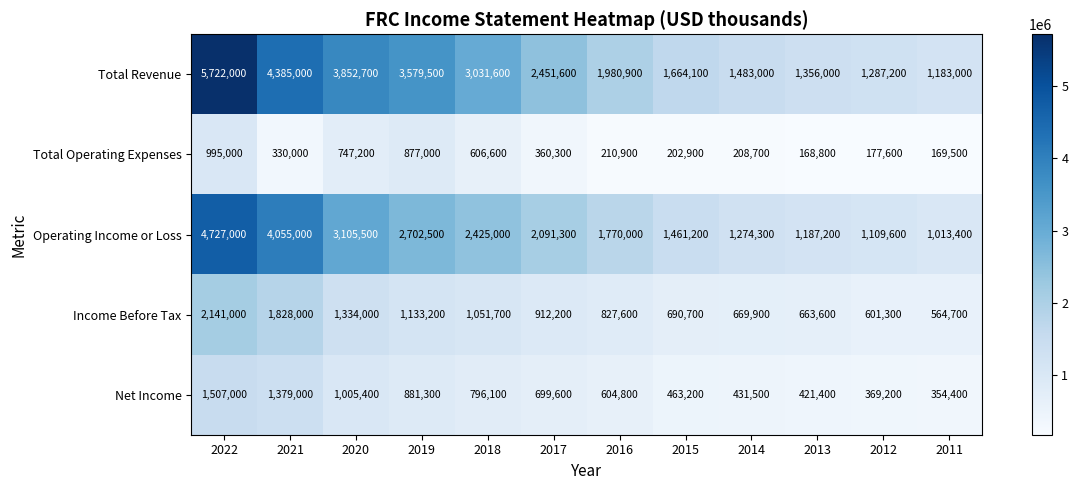

At which label is Total Revenue closest to 3452500?

2019